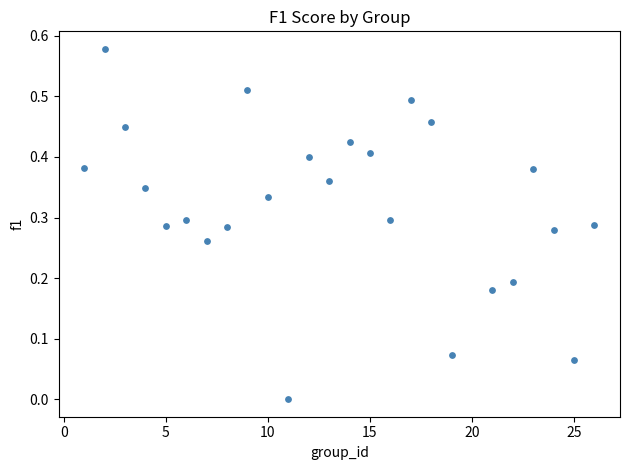

What is the range of X values (max minus min)?

25.0